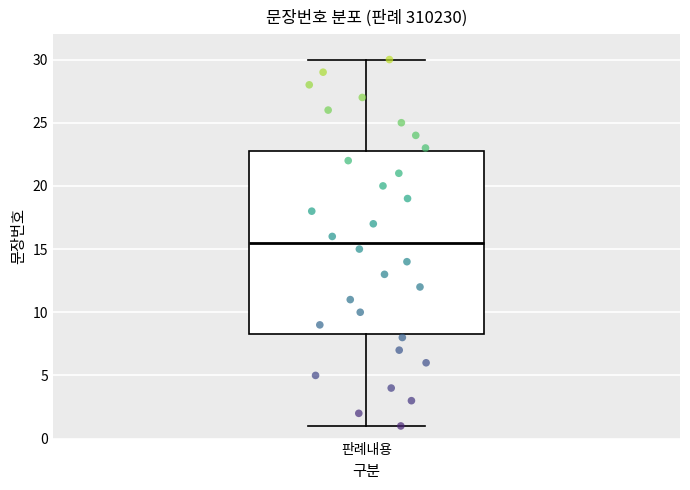

Read this box plot against the y-axis: the position of the median line, the range covered by the box, and the ends of both whiskers. The values are not printed on the chart, so give them approximately, as read against the axis.

median 15.5, box 8.5 to 23.0, whiskers 1.0 to 30.0